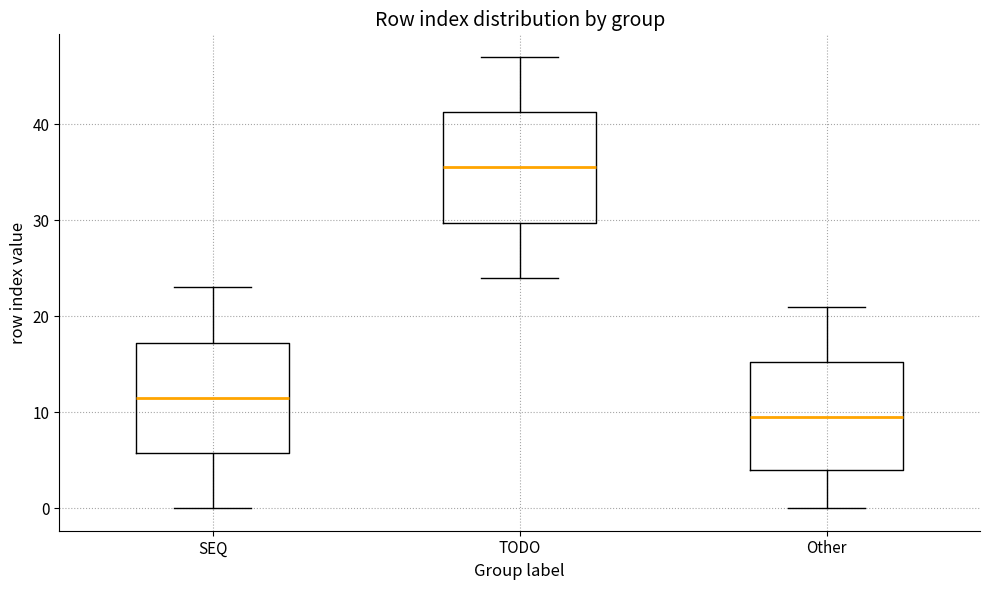

Where is the lower edge of the box for TODO on the y-axis? The values are not printed on the chart, so give them approximately, as read against the axis.

30